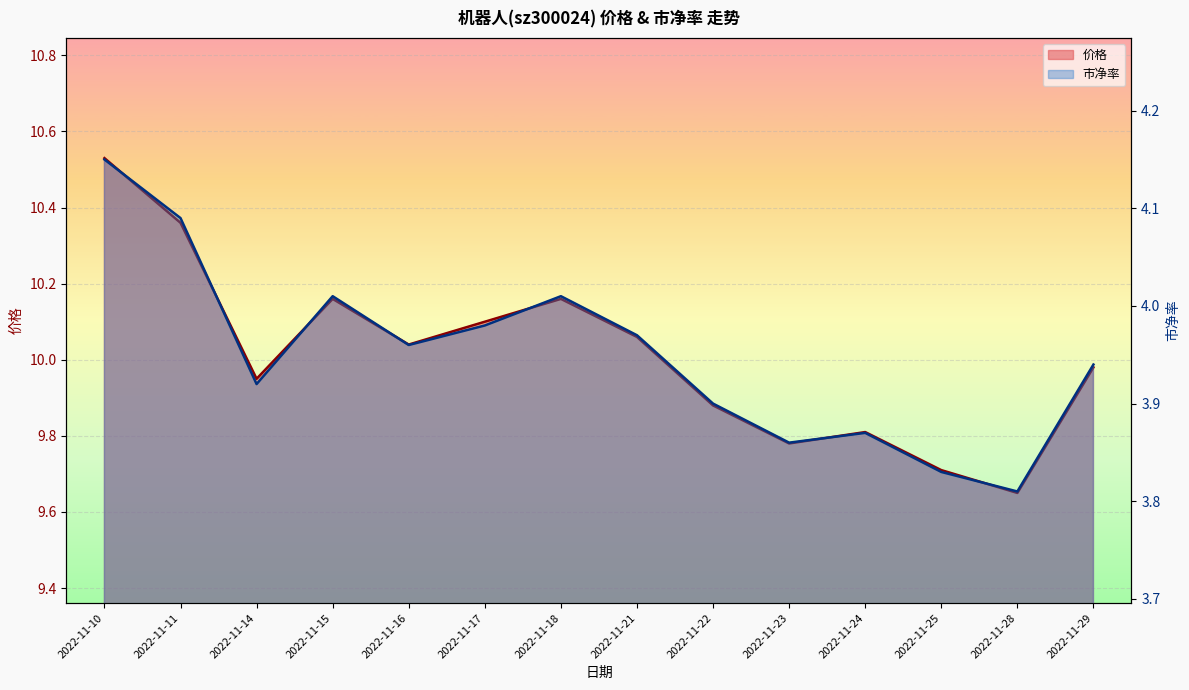

At which label does 价格 first exceed 10?

2022-11-10